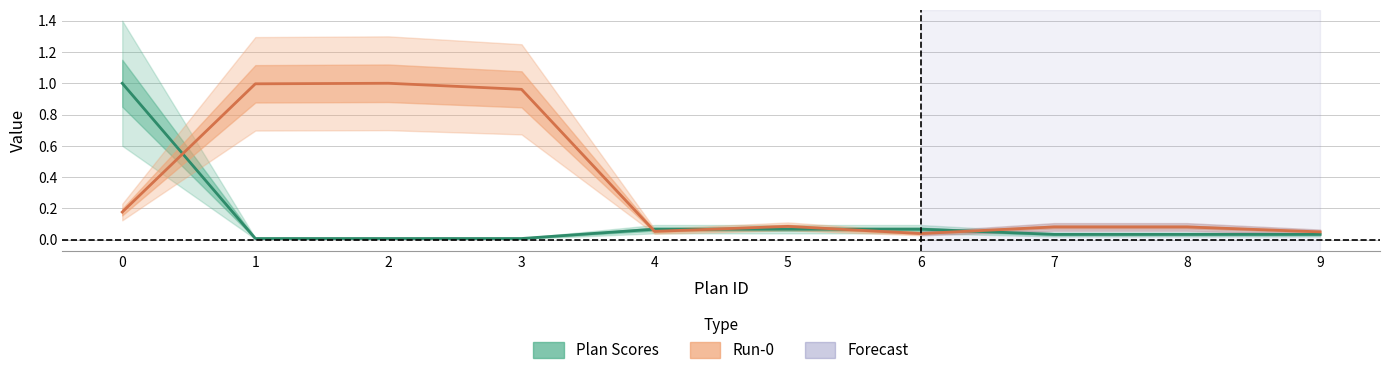

Where is Plan Scores nearest to the value 0?

1